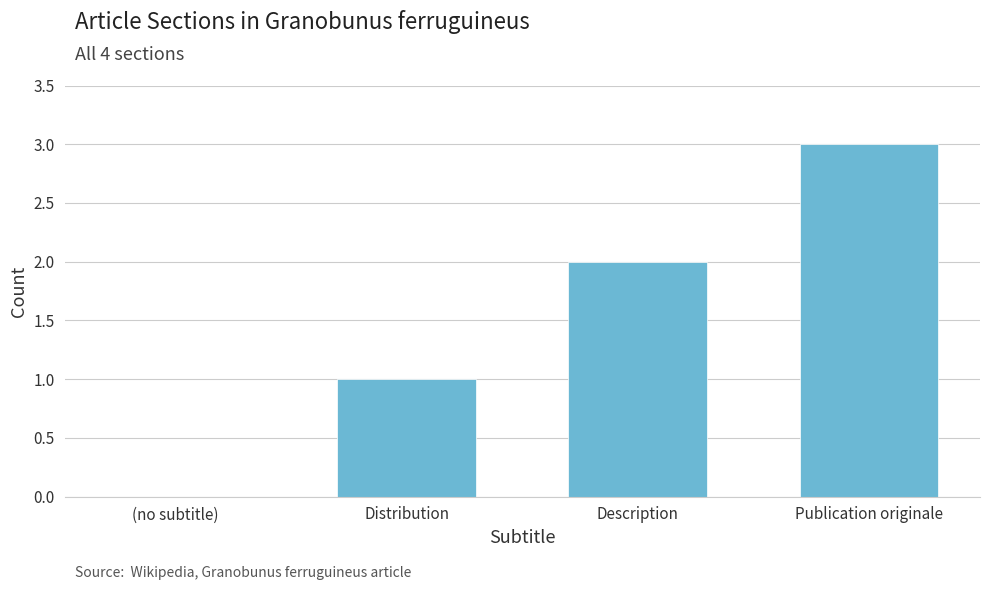

The chart shows a value of 3 at Publication originale. True or false?

True